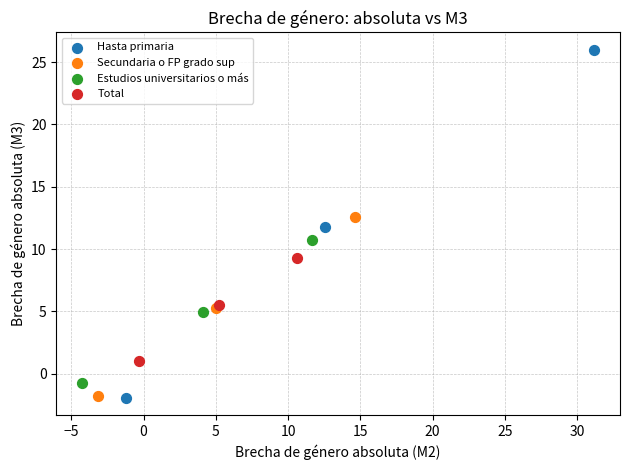

What are all the series names shown in the legend?

Hasta primaria, Secundaria o FP grado sup, Estudios universitarios o más, Total